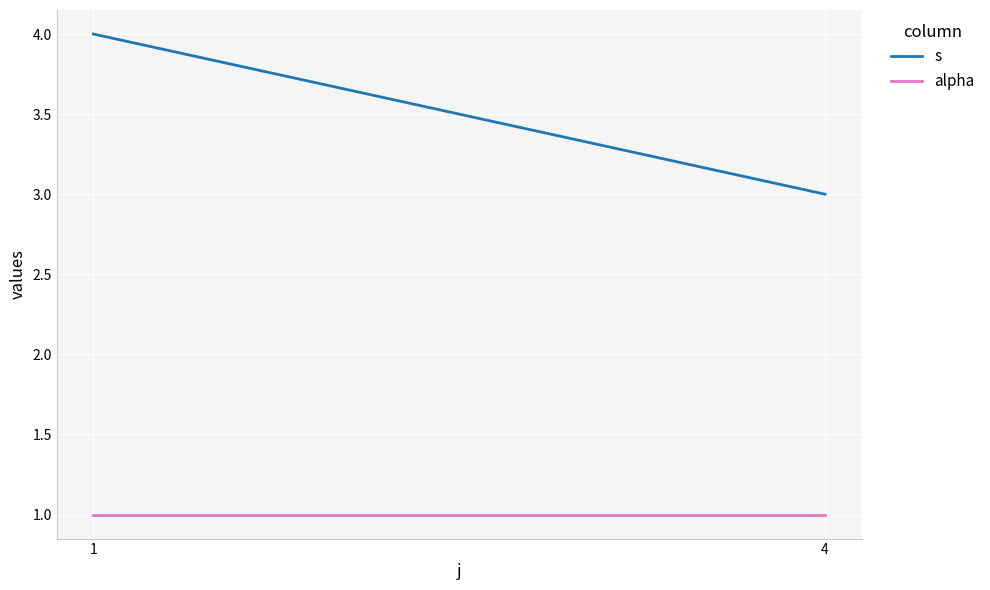

Is it true that alpha equals 1 at 1?

True